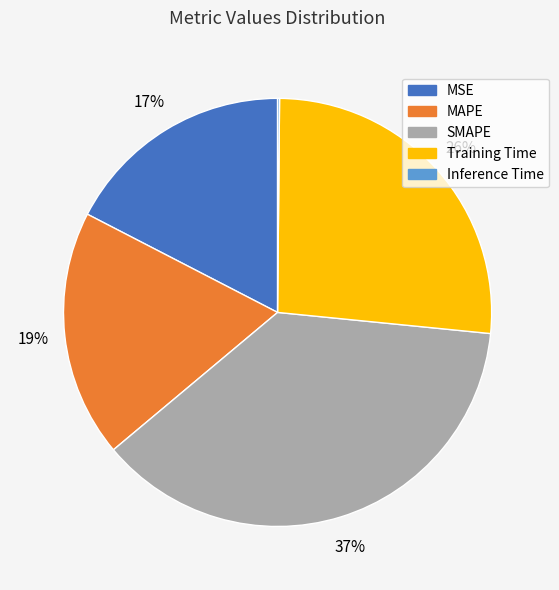

To the nearest percent, what is the combined percentage of MAPE and MSE?

36%